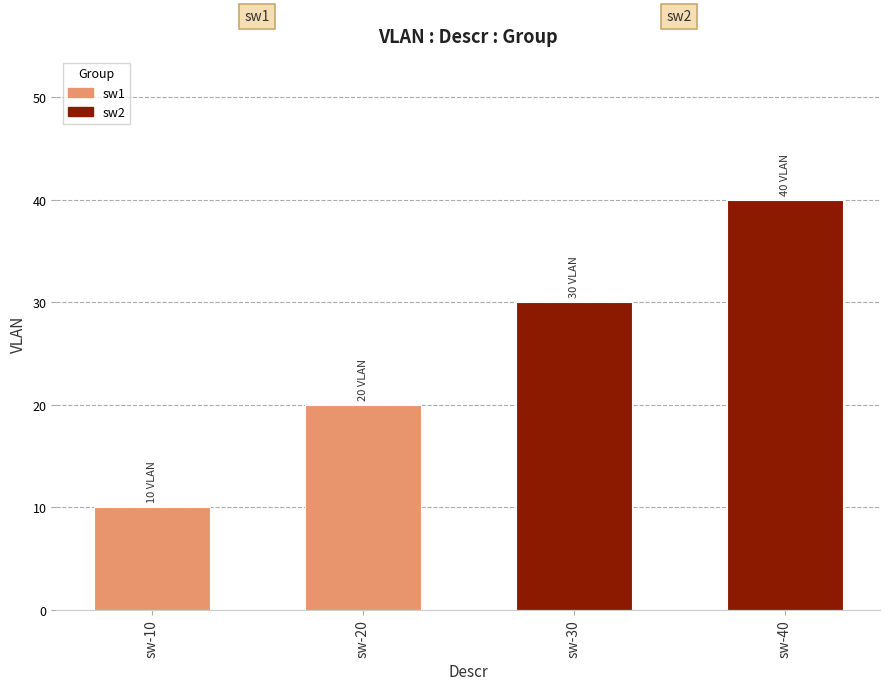

What is the change in value from sw-10 to sw-40?

+30